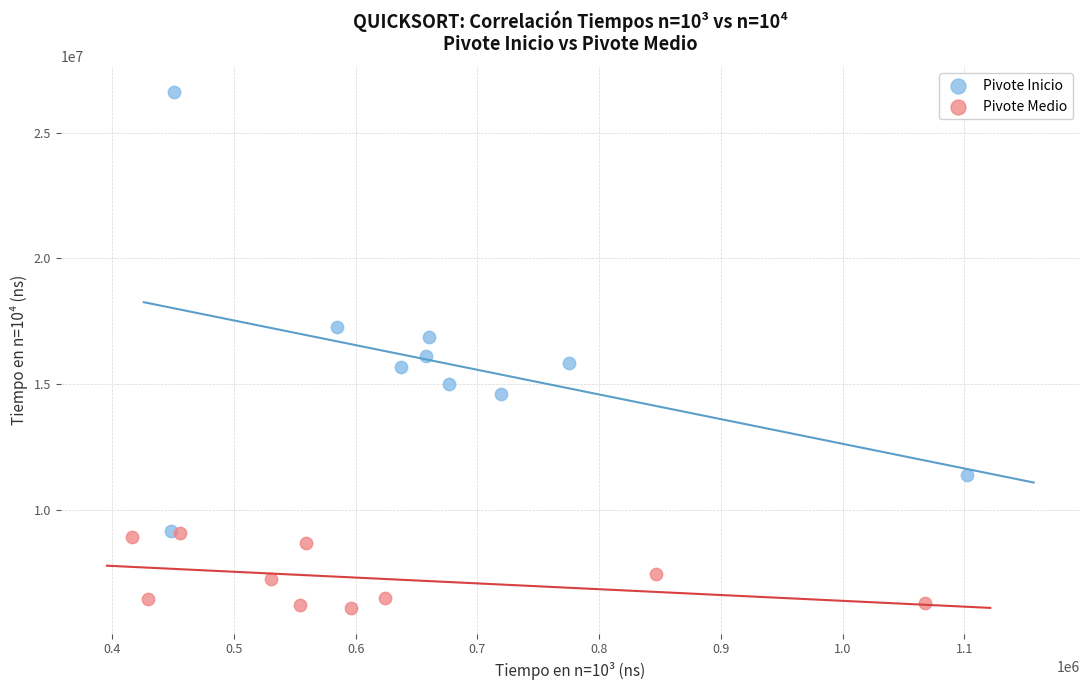

Which series reaches the maximum Y coordinate?

Pivote Inicio